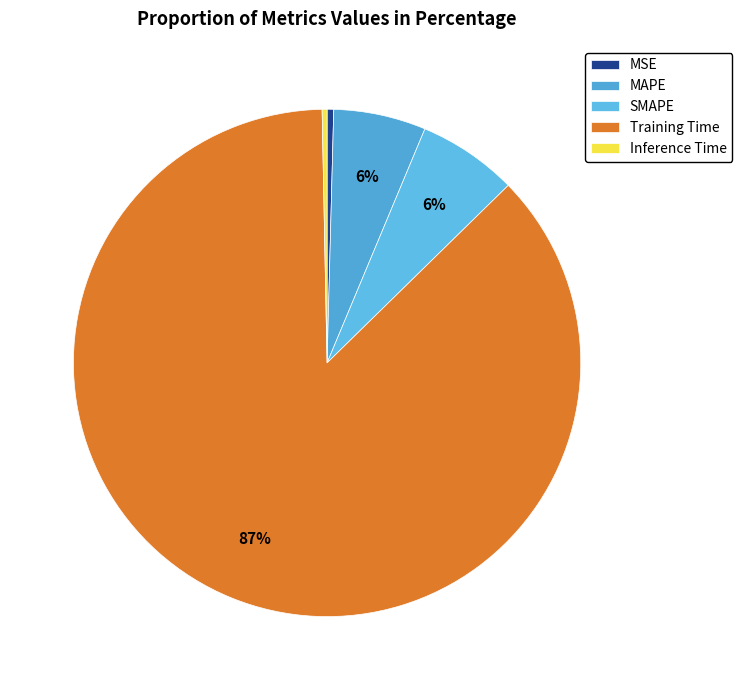

How many slices are in this pie chart?

5